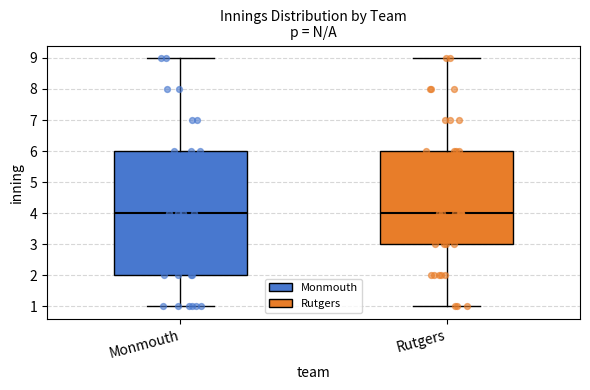

Where is the lower edge of the box for Monmouth on the y-axis? The values are not printed on the chart, so give them approximately, as read against the axis.

2